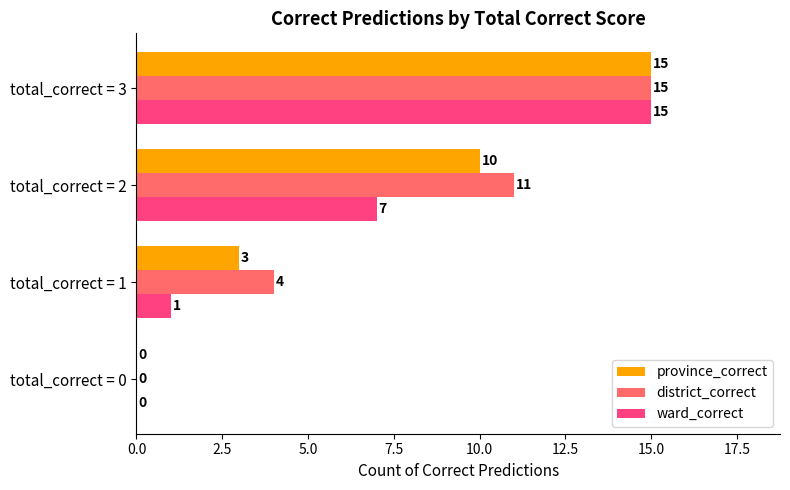

Where is ward_correct nearest to the value 7?

total_correct = 2